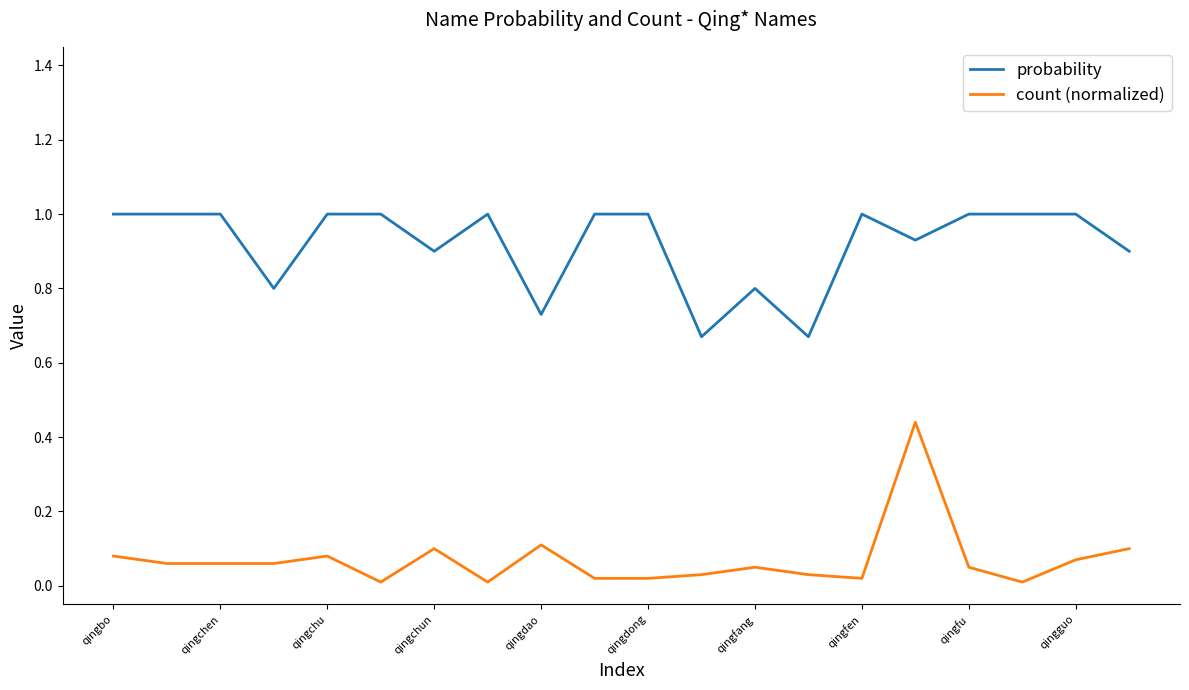

What are all the series names shown in the legend?

probability, count (normalized)